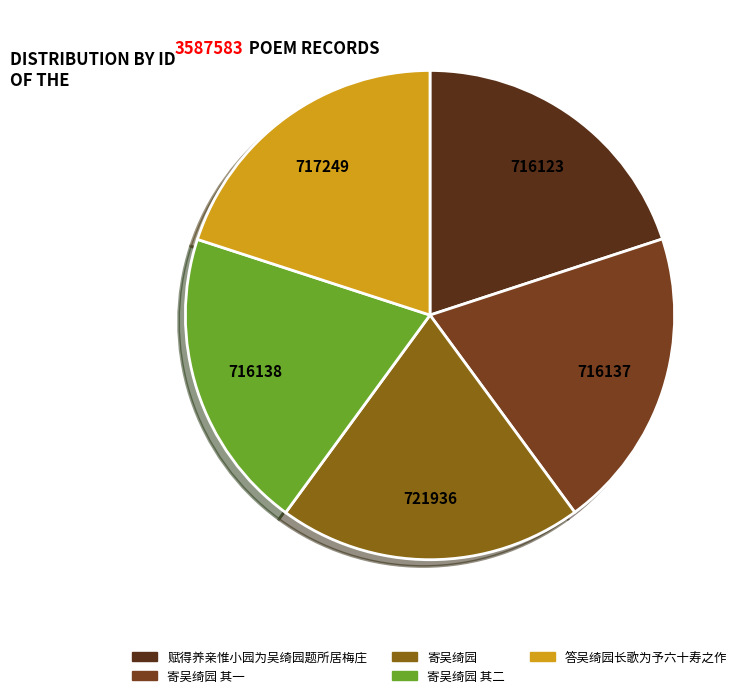

How many segments does this pie chart have?

5